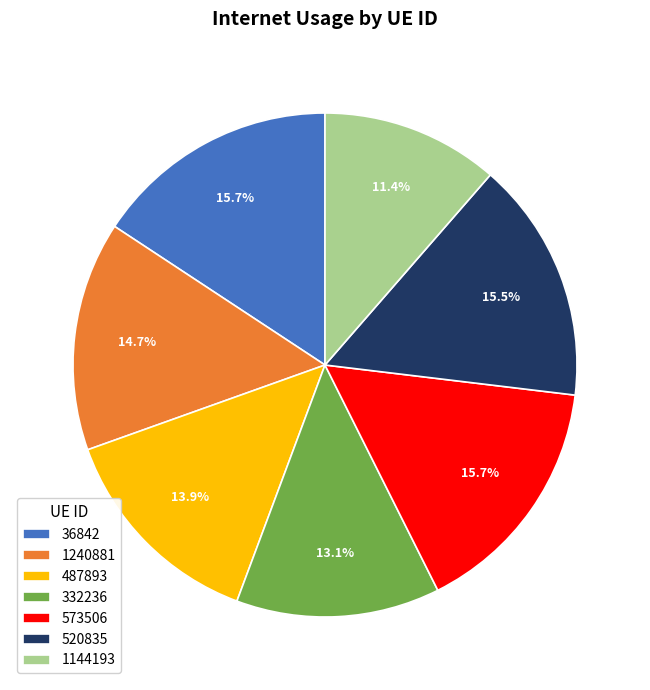

Combined, do 487893 and 573506 account for over 50%?

No